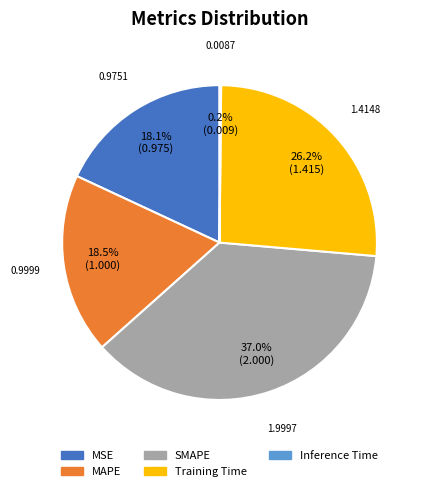

To the nearest percent, what is the average slice percentage?

20%